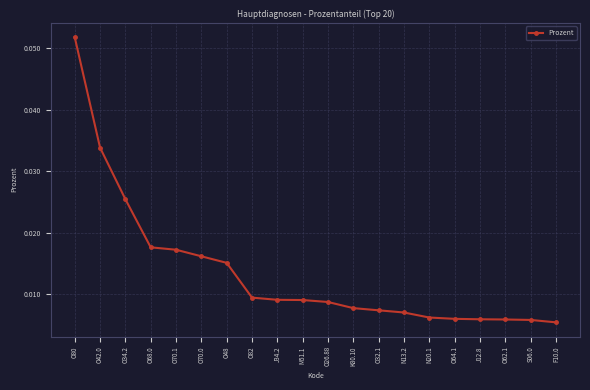

Which label corresponds to the largest value in the chart?

O80